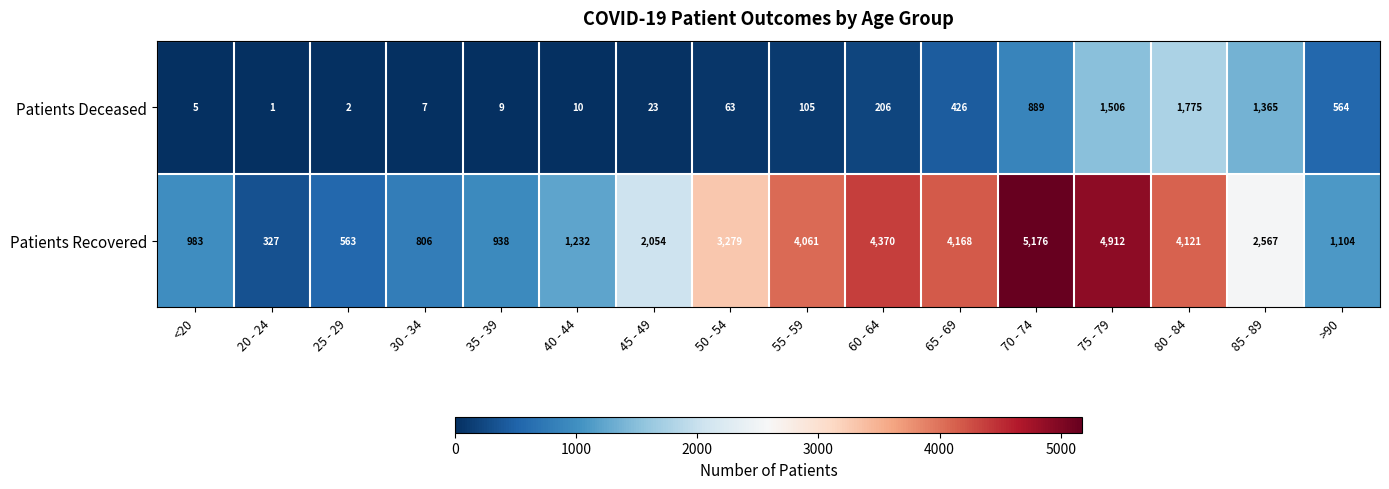

At how many categories does at least one series exceed 1201?

10